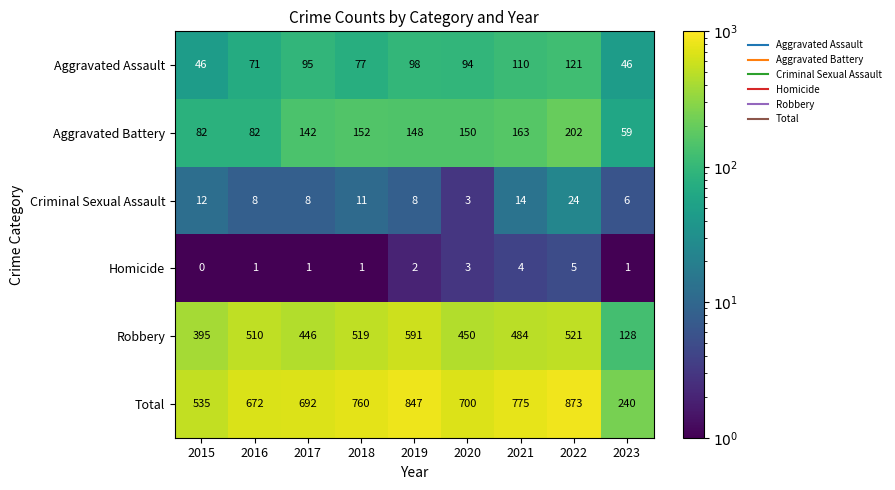

Is the value of Criminal Sexual Assault at 2017 greater than the value of Total at 2023?

No